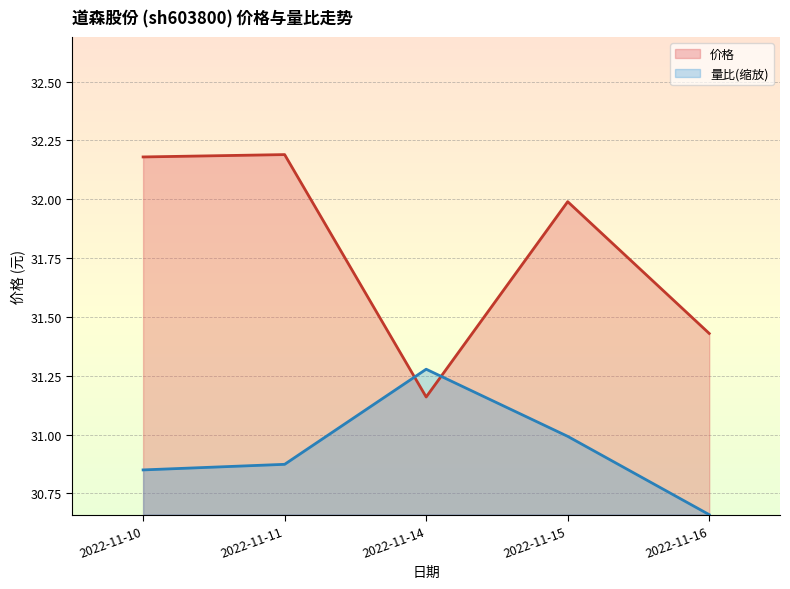

List the series in order of their peak value, lowest first.

量比(缩放), 价格